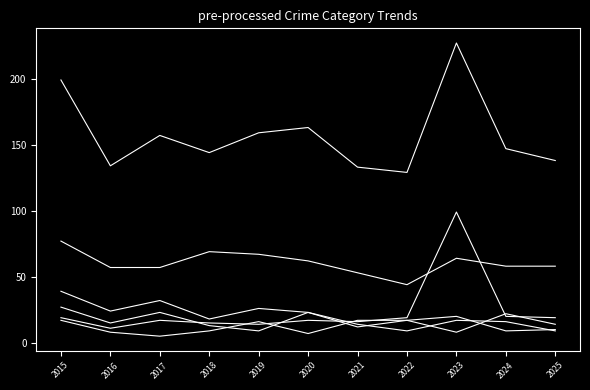

Does the chart have visible grid lines?

No